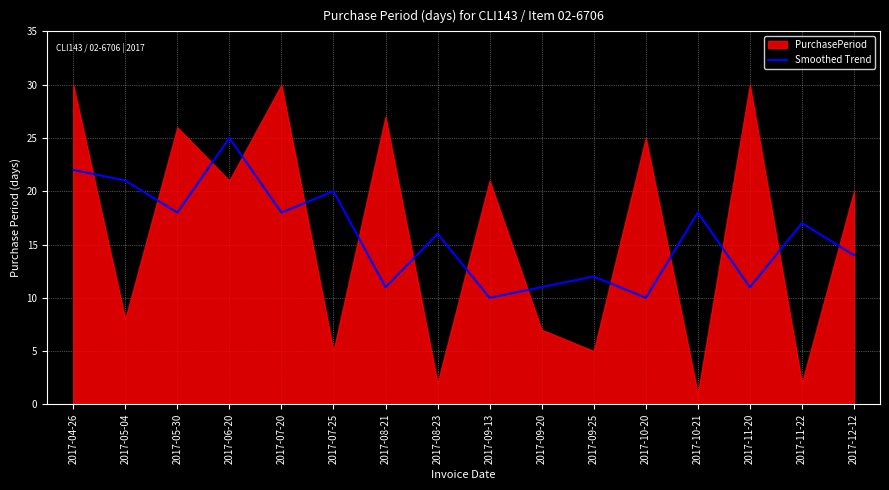

What is the sum of all values?

254